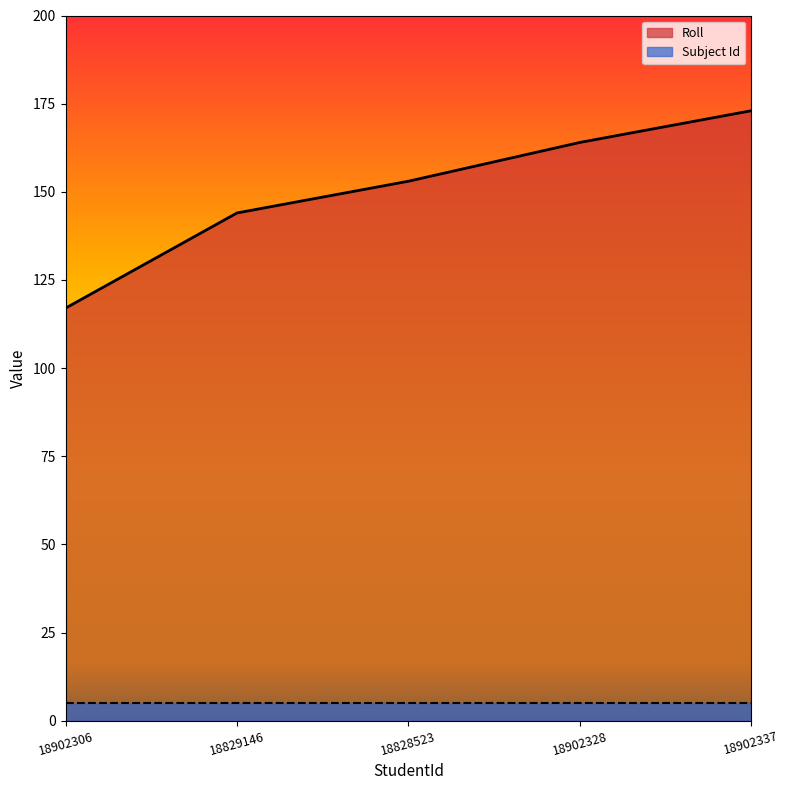

What is the label of the 5th point from the left?

18902337